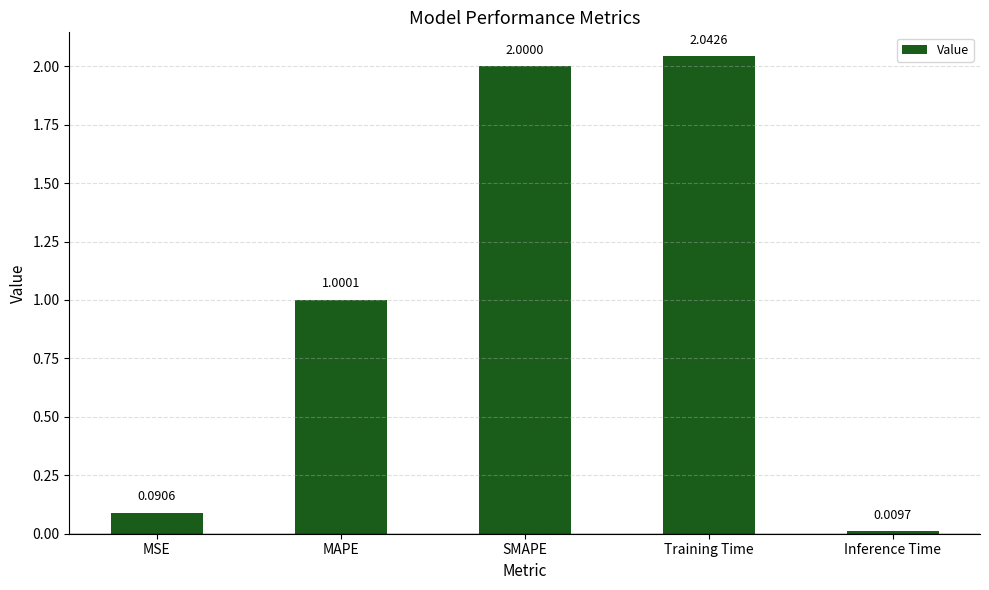

List the labels in order of value, smallest first.

Inference Time, MSE, MAPE, SMAPE, Training Time